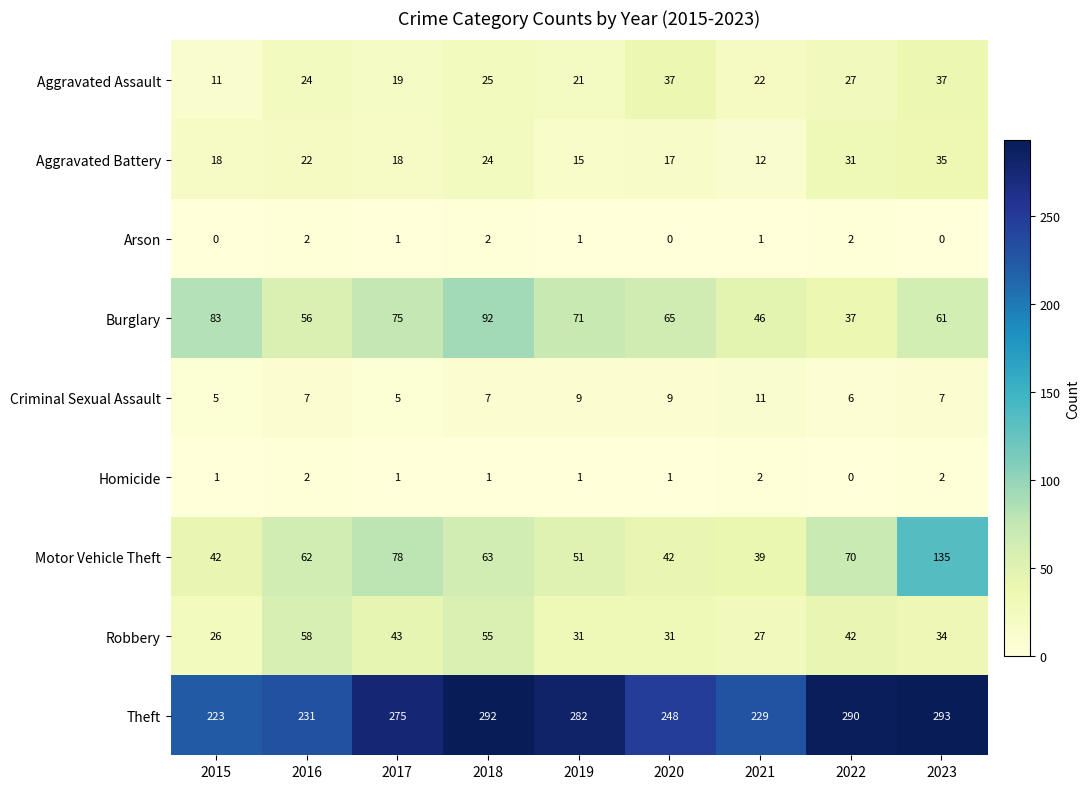

What is the spread (max minus min) of values at 2022?

290